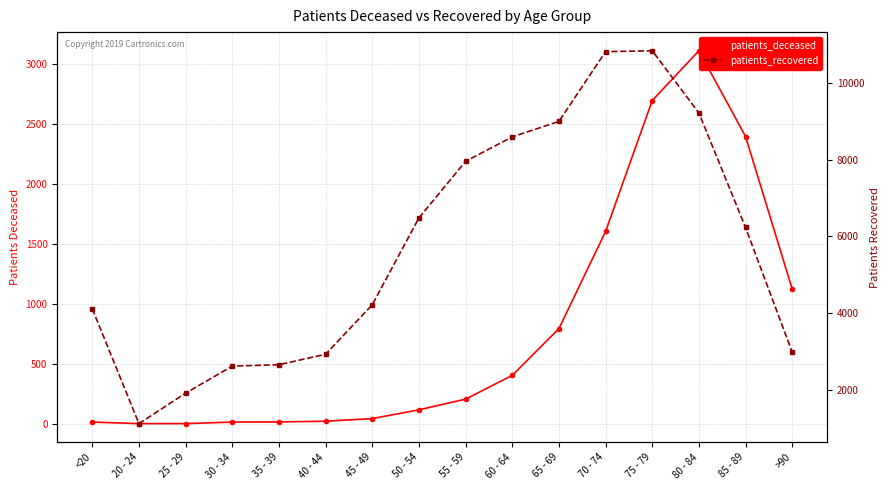

Where is the first local maximum for patients_deceased?

80 - 84